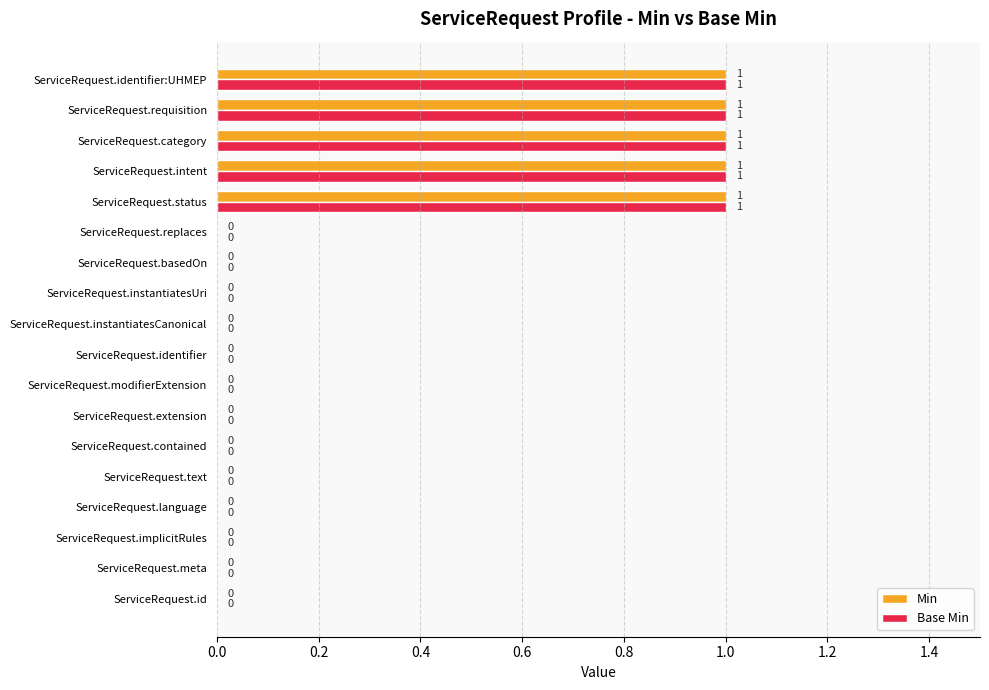

What is the sum of all Base Min values?

5